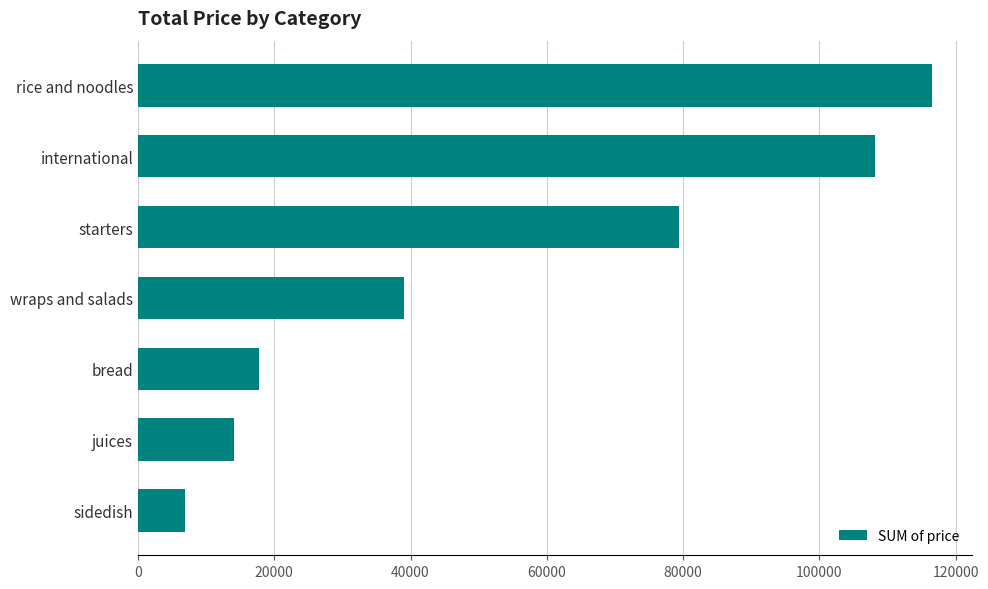

What is the sum of the values at bread and juices?

31800